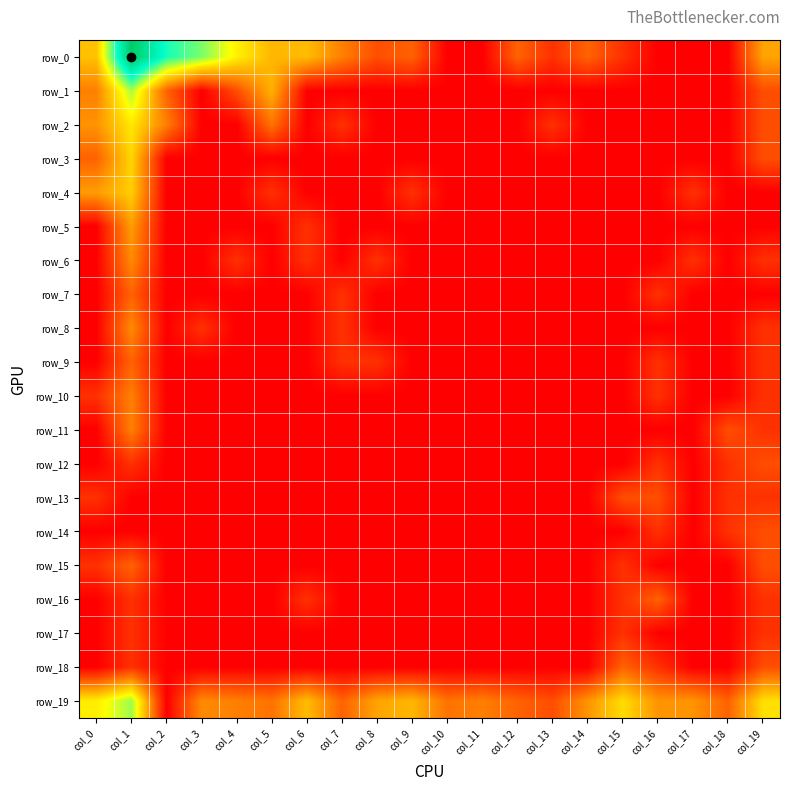

Which series has the largest total across all categories?

row_19